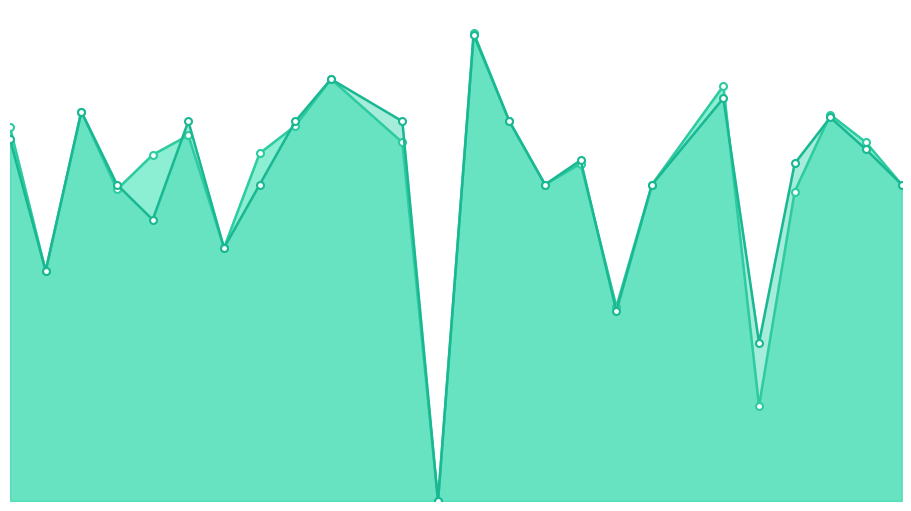

At which category does accuracy reach its first local valley?

2